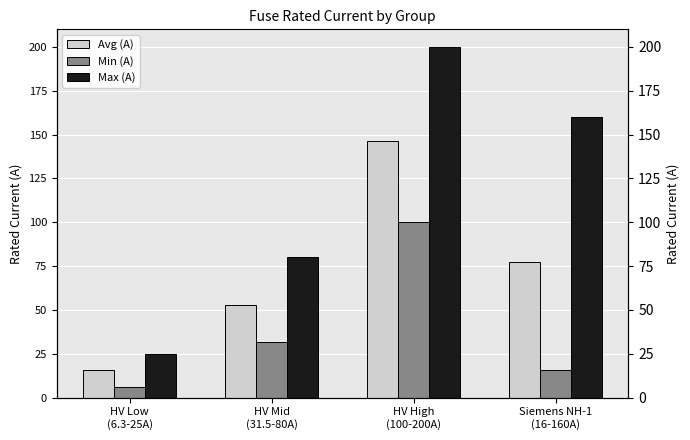

How many bars are there in total?

12